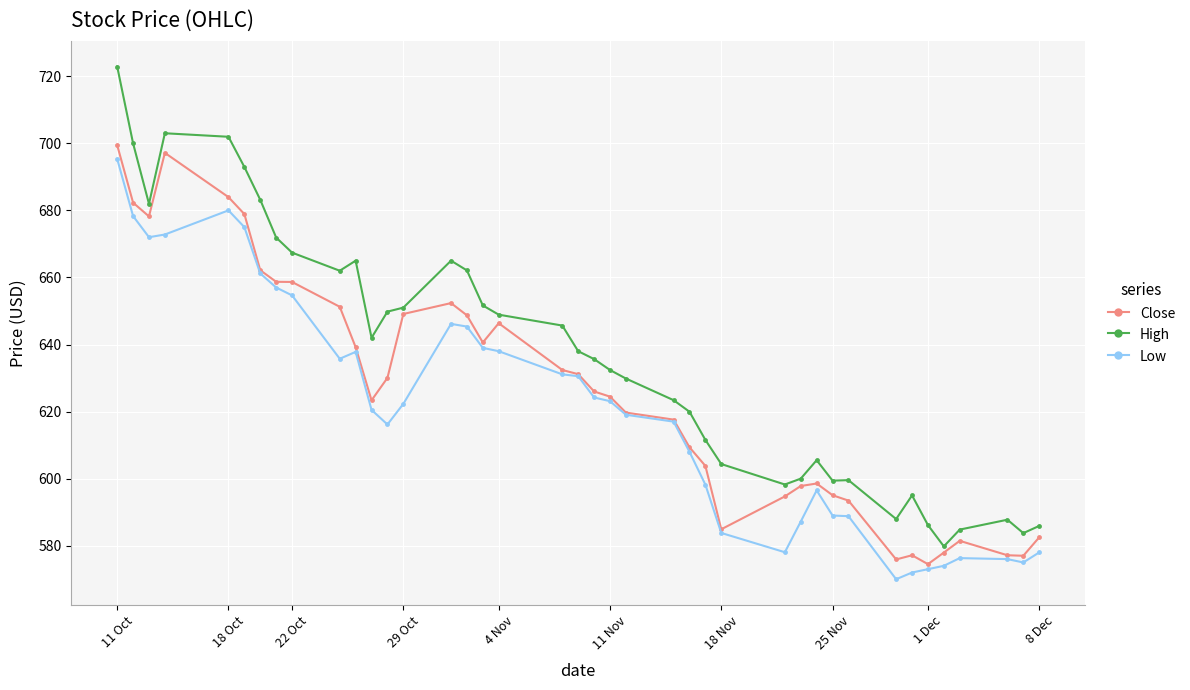

In Low, how many points are higher than both neighbors (excluding endpoints)?

5